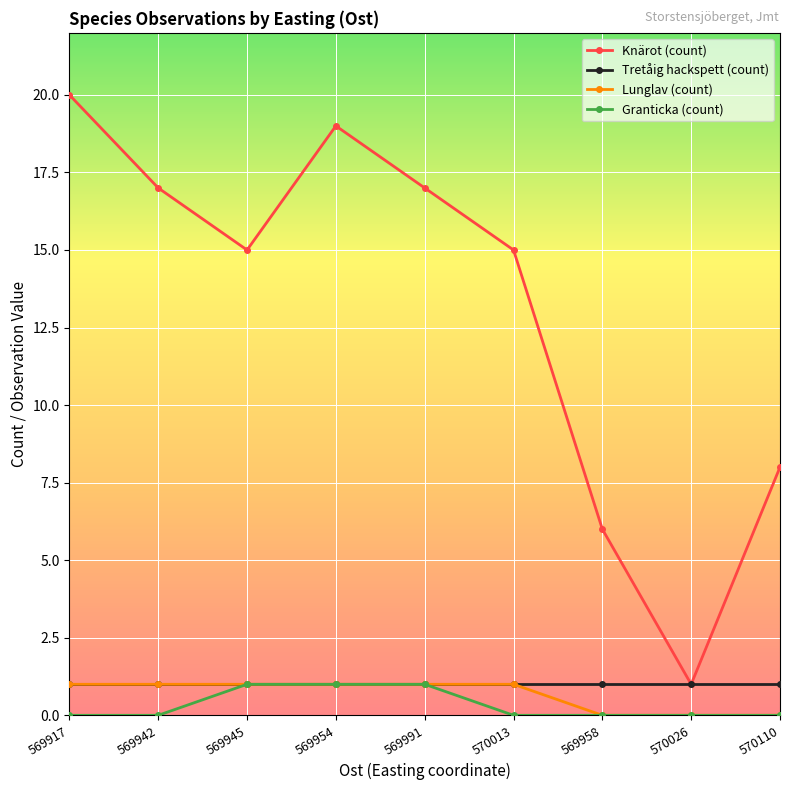

What is the label of the 7th point from the right?

569945